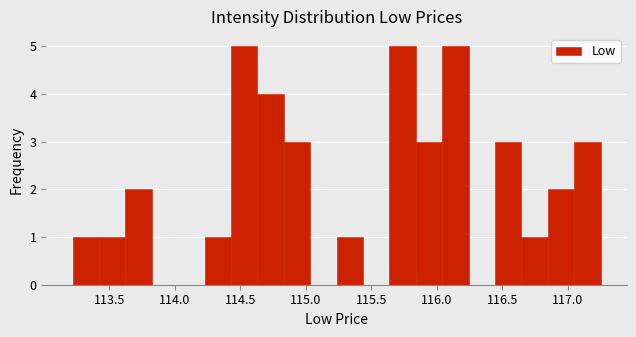

Reading left to right, list every bar in this chart as the range it spans on the x-axis followed by its height. Neither the bar edges nor the heights are printed on the chart, so give them approximately, as read against the axes.

113.20 to 113.40: 1
113.40 to 113.60: 1
113.60 to 113.80: 2
113.80 to 114.05: 0
114.05 to 114.25: 0
114.25 to 114.45: 1
114.45 to 114.65: 5
114.65 to 114.85: 4
114.85 to 115.05: 3
115.05 to 115.25: 0
115.25 to 115.45: 1
115.45 to 115.65: 0
115.65 to 115.85: 5
115.85 to 116.05: 3
116.05 to 116.25: 5
116.25 to 116.45: 0
116.45 to 116.65: 3
116.65 to 116.85: 1
116.85 to 117.05: 2
117.05 to 117.25: 3